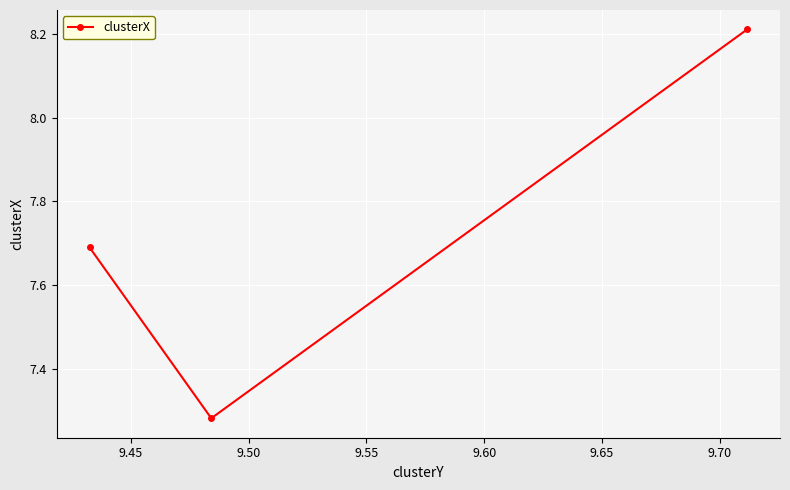

What is the average value?

7.7